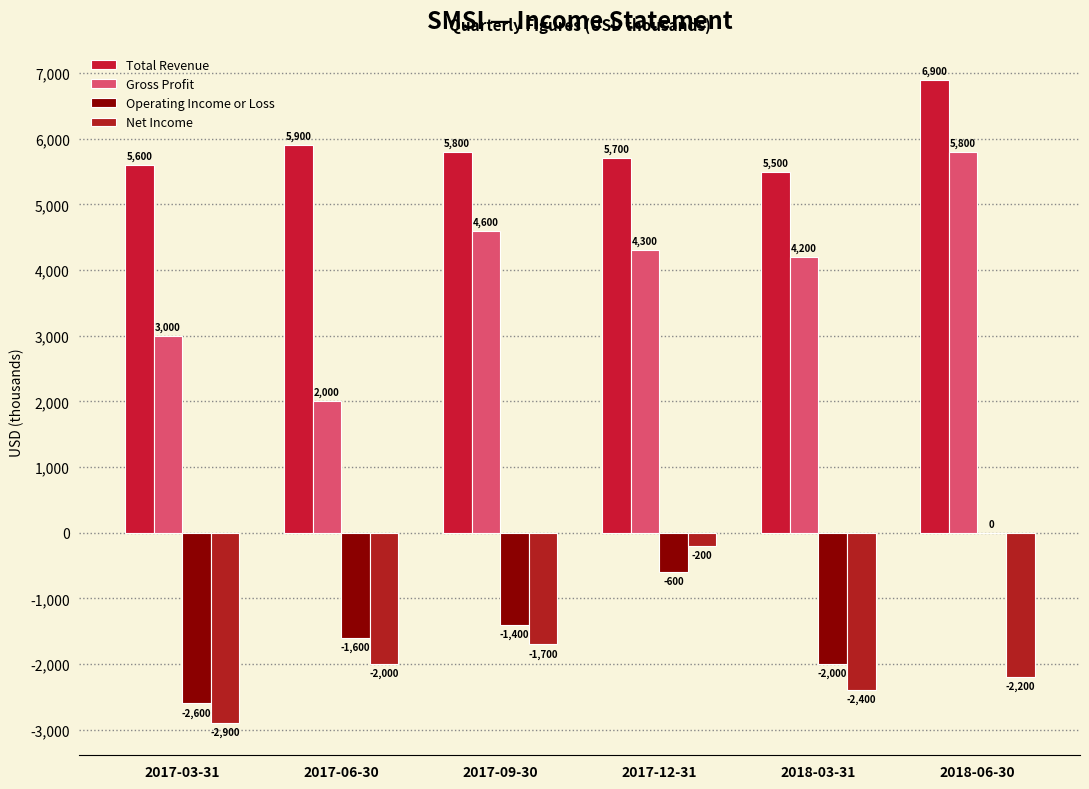

Reading right to left, extract all data points from this chart.

Total Revenue: 2018-06-30=6900	2018-03-31=5500	2017-12-31=5700	2017-09-30=5800	2017-06-30=5900	2017-03-31=5600
Gross Profit: 2018-06-30=5800	2018-03-31=4200	2017-12-31=4300	2017-09-30=4600	2017-06-30=2000	2017-03-31=3000
Operating Income or Loss: 2018-06-30=0	2018-03-31=-2000	2017-12-31=-600	2017-09-30=-1400	2017-06-30=-1600	2017-03-31=-2600
Net Income: 2018-06-30=-2200	2018-03-31=-2400	2017-12-31=-200	2017-09-30=-1700	2017-06-30=-2000	2017-03-31=-2900